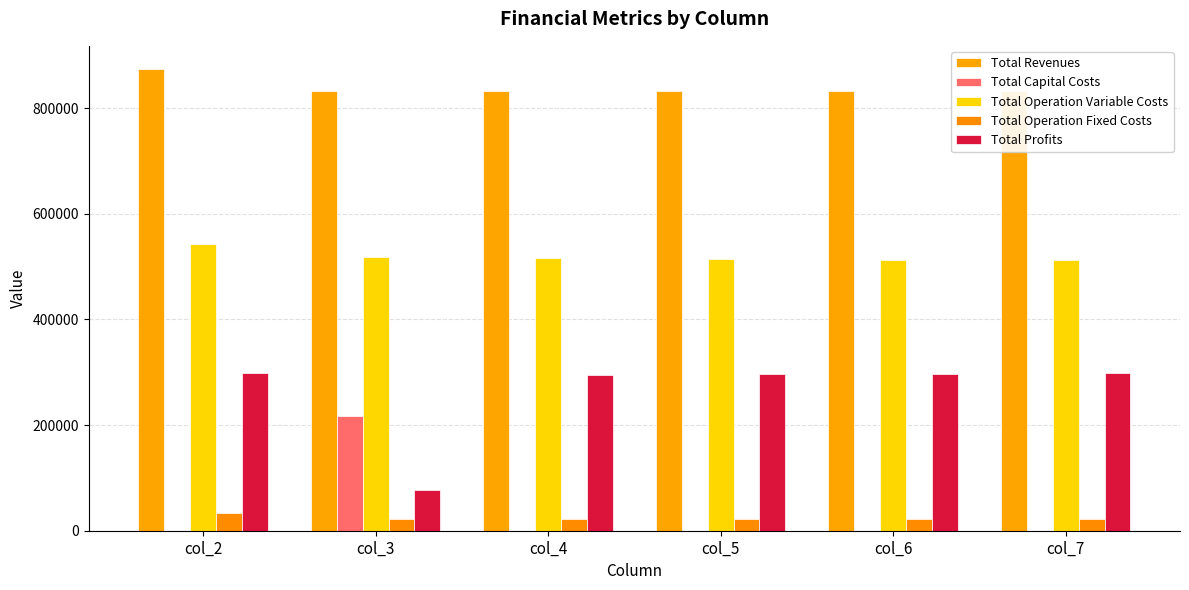

What is the value of the Total Operation Fixed Costs bar at the 3rd from the left?

22782.7